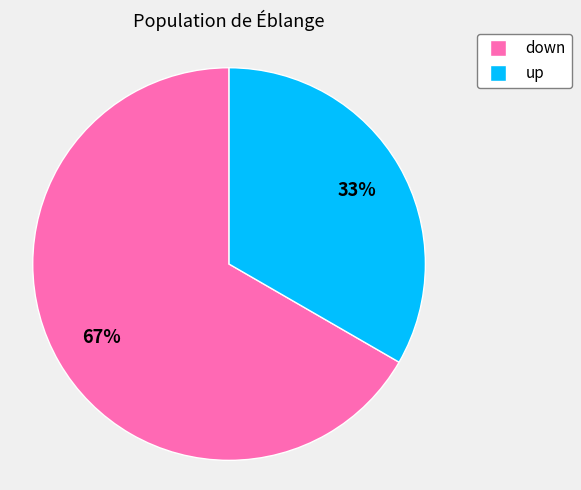

Do up and down together represent more than half of the pie?

Yes